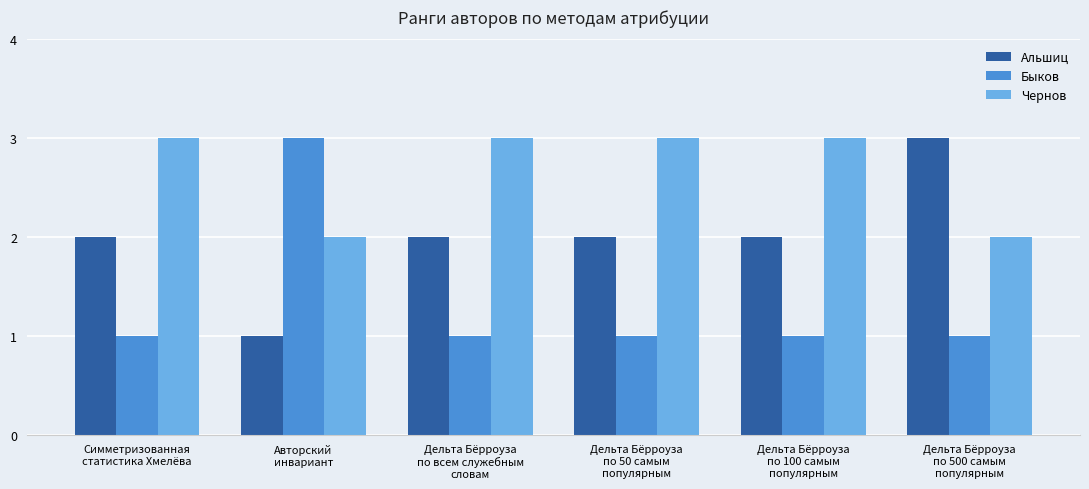

Count the Быков values in the range 1 to 2.

5